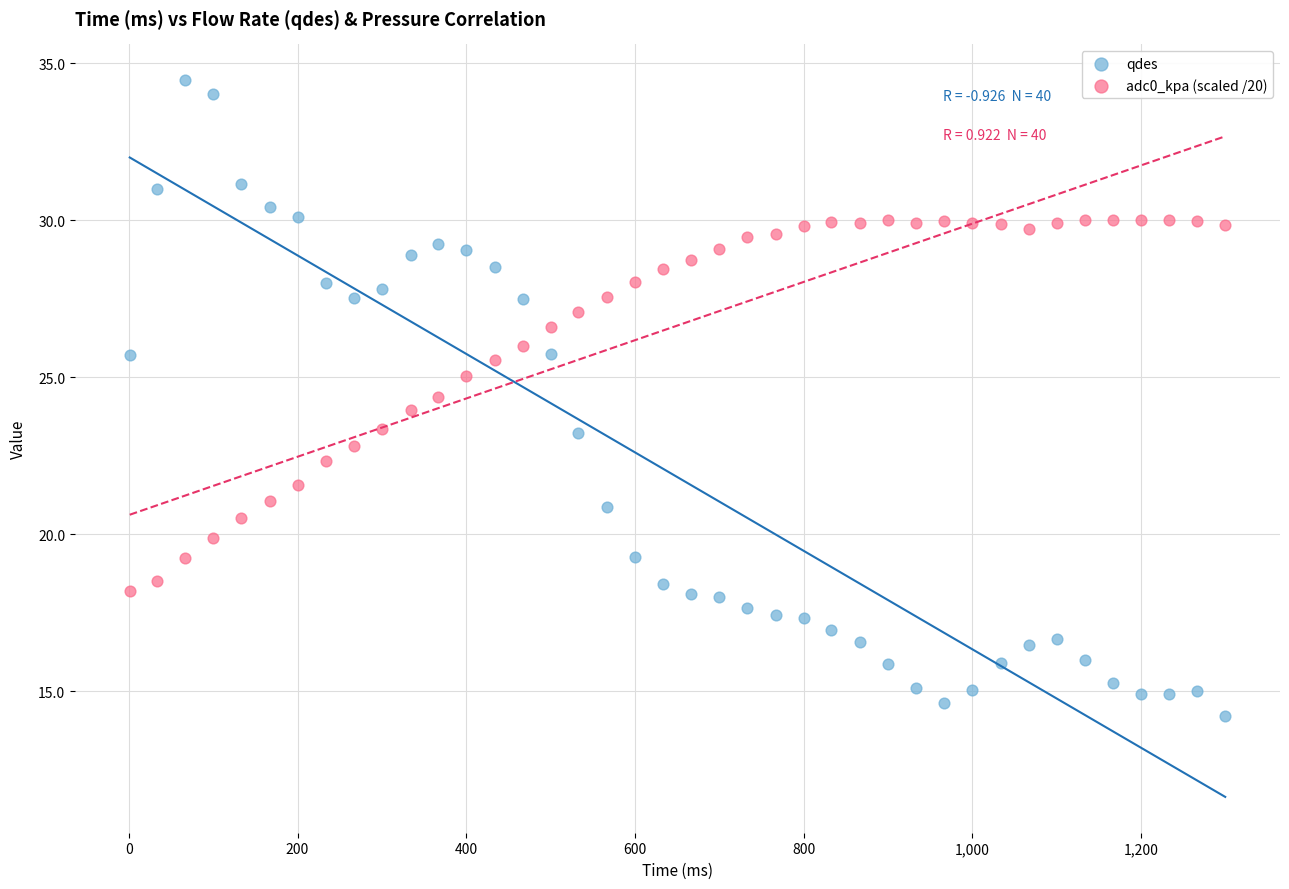

Across all data points, what is the range of Y values (max minus min)?

20.3